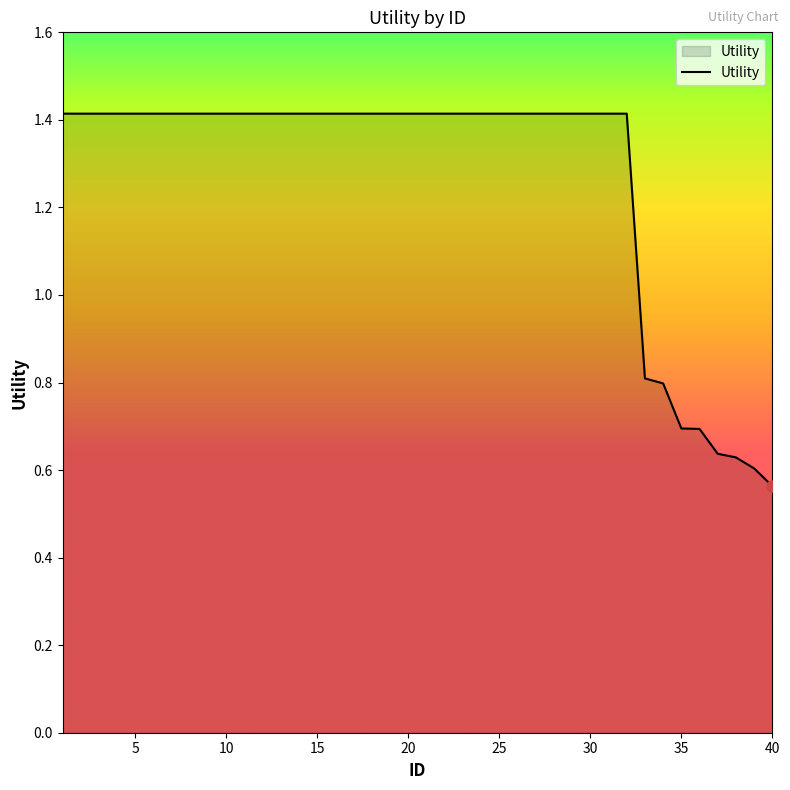

What is the difference between the maximum and minimum values?

0.9